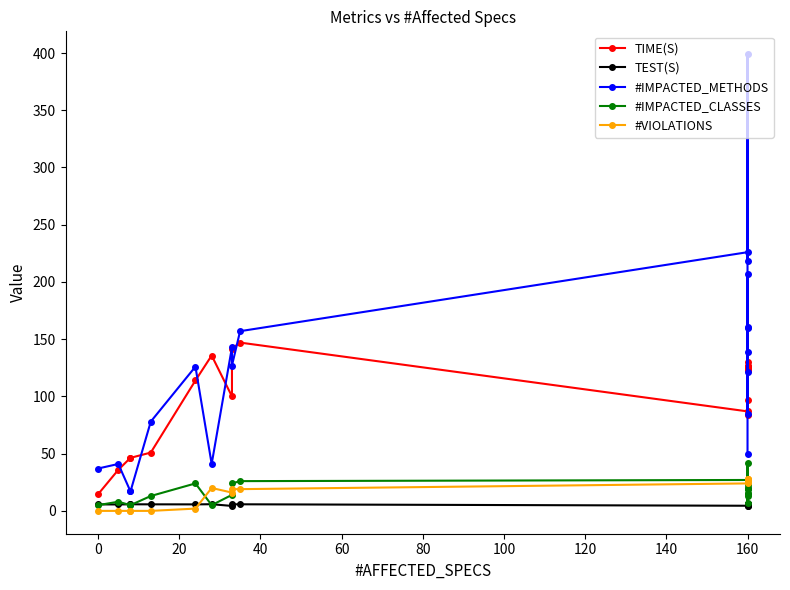

True or false: #VIOLATIONS has more than 2 interior local peaks.

True